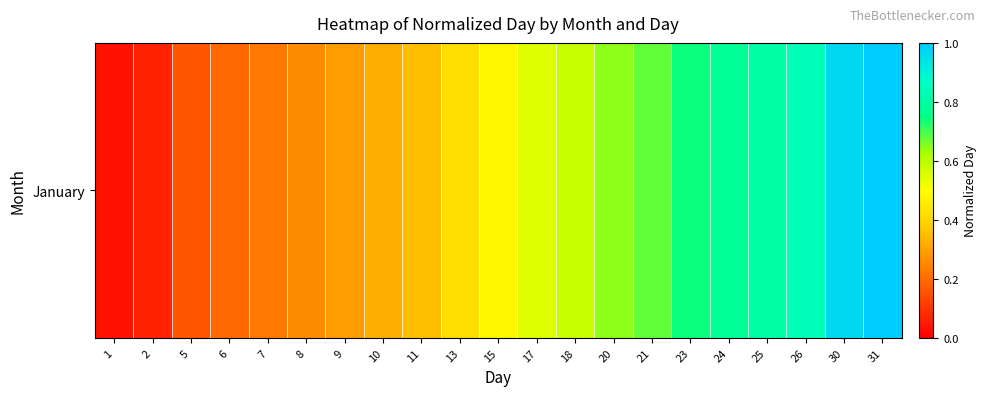

Reading left to right, extract all data points from this chart.

0.0	0.1	0.2	0.2	0.2	0.3	0.3	0.3	0.4	0.4	0.5	0.5	0.6	0.6	0.7	0.7	0.8	0.8	0.8	1.0	1.0